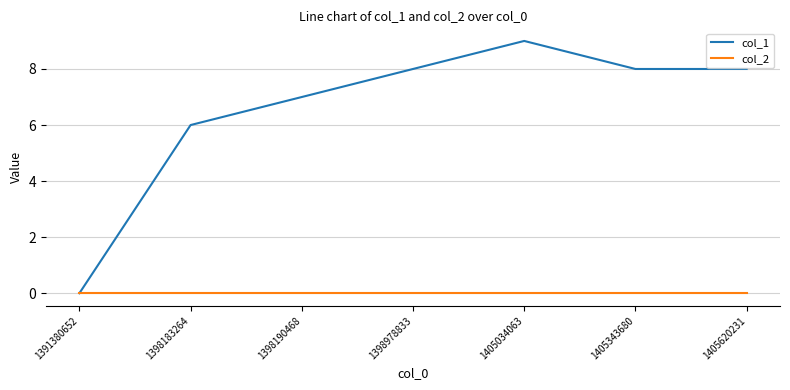

Reading right to left, list all the values displayed in this chart.

col_1: 1405620231=8	1405343680=8	1405034063=9	1398978833=8	1398190468=7	1398183264=6	1391380652=0
col_2: 1405620231=0	1405343680=0	1405034063=0	1398978833=0	1398190468=0	1398183264=0	1391380652=0